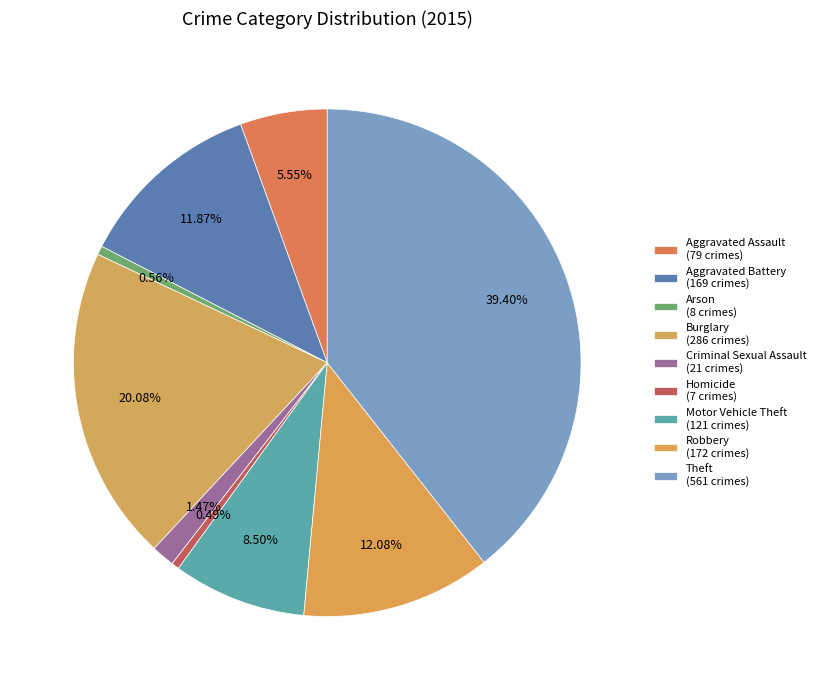

How many segments does this pie chart have?

9